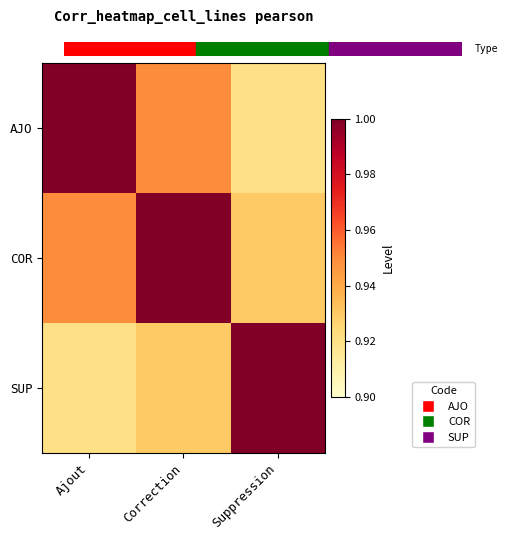

Which series changed the most between Ajout and Suppression?

AJO